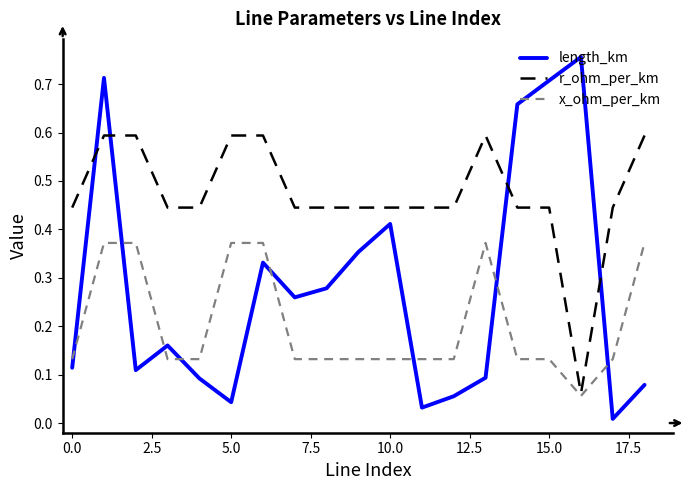

Which series has the widest spread of values?

length_km